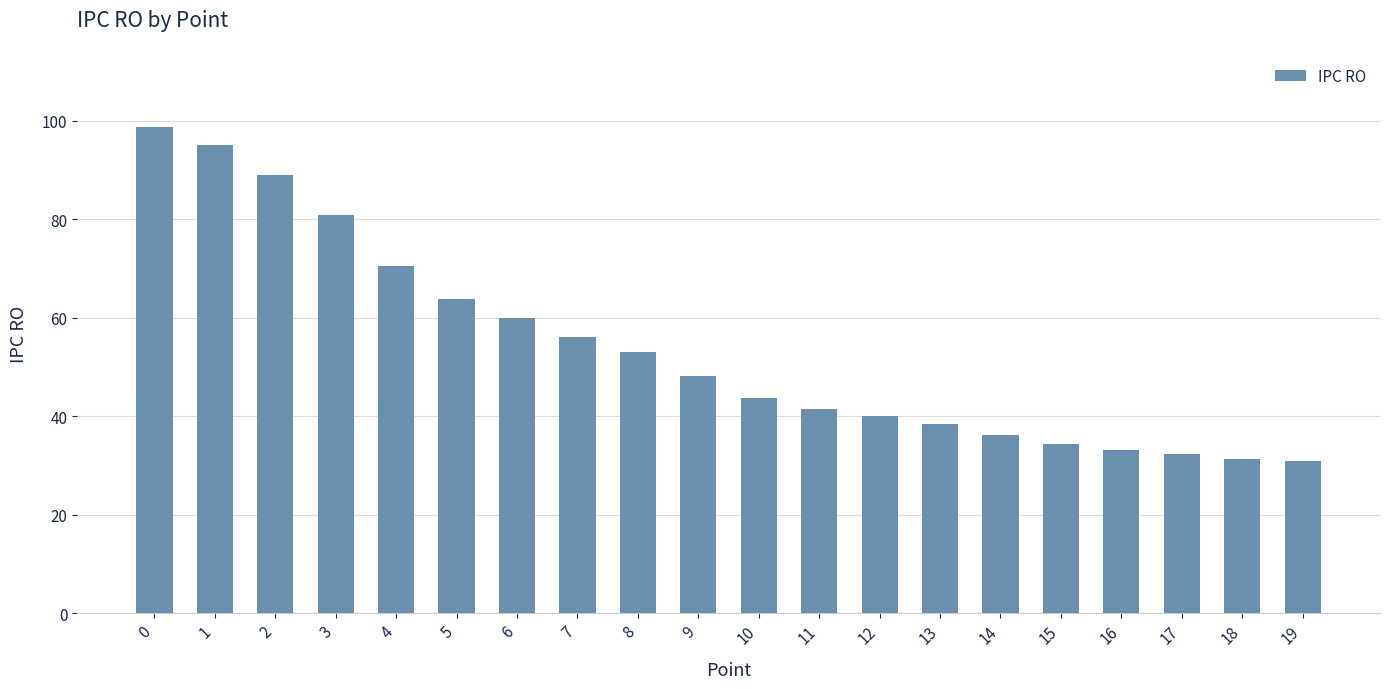

True or false: the data shows 55.3 at 17.

False